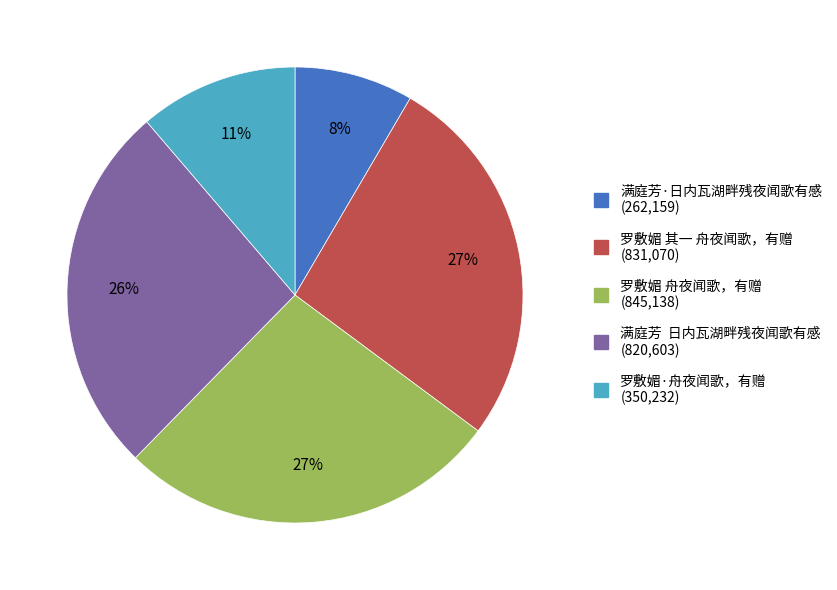

Which category has the smallest portion of the pie?

满庭芳·日内瓦湖畔残夜闻歌有感